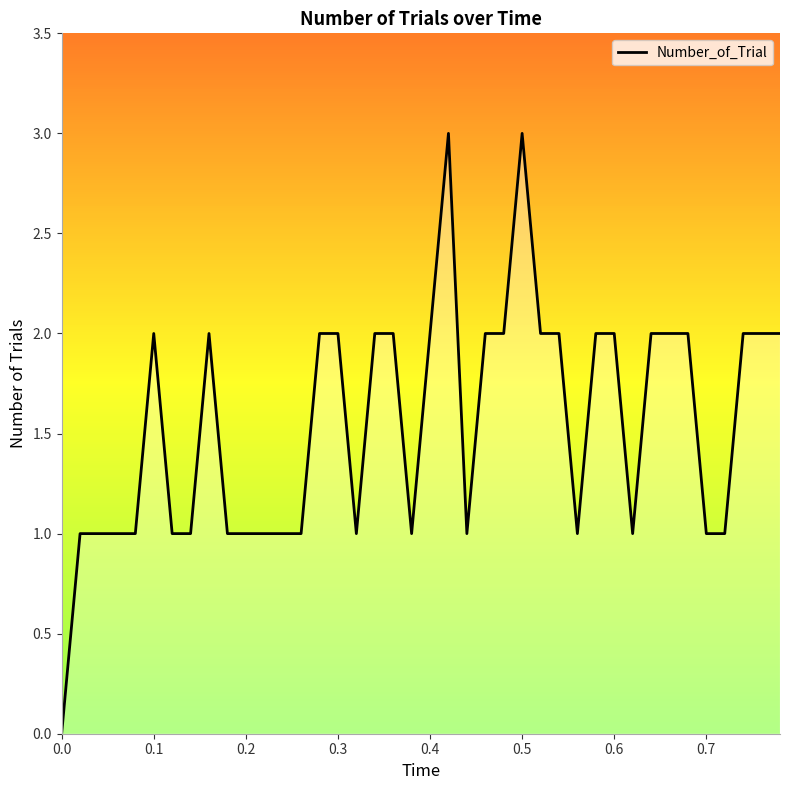

What is the maximum value shown in the chart?

3